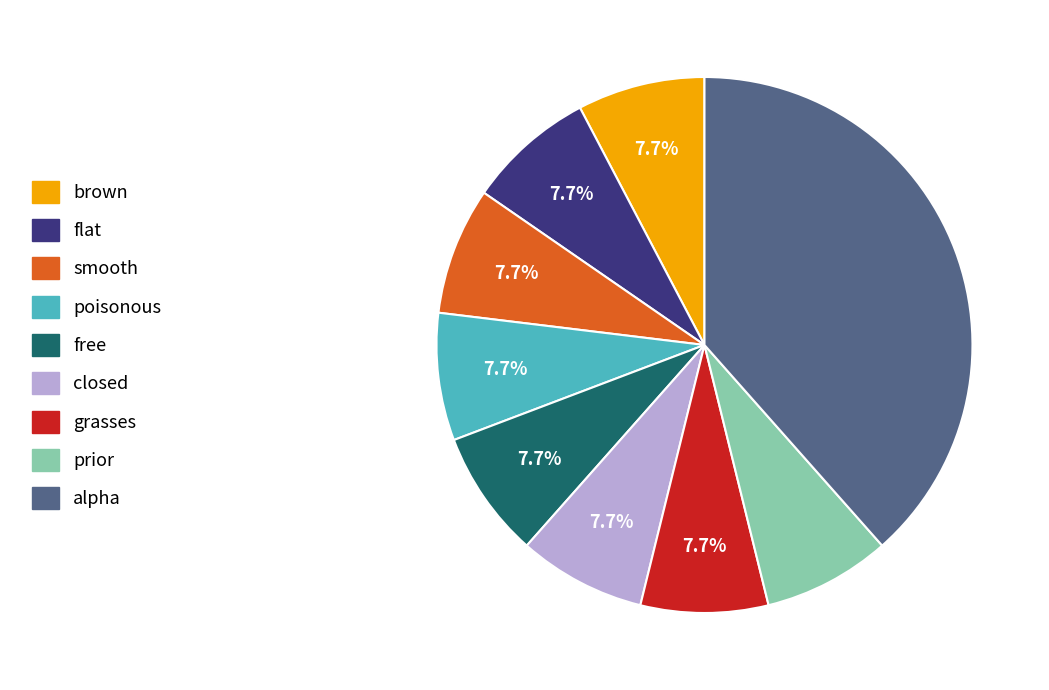

To the nearest percent, what is the difference between the largest and smallest slice percentages?

31%